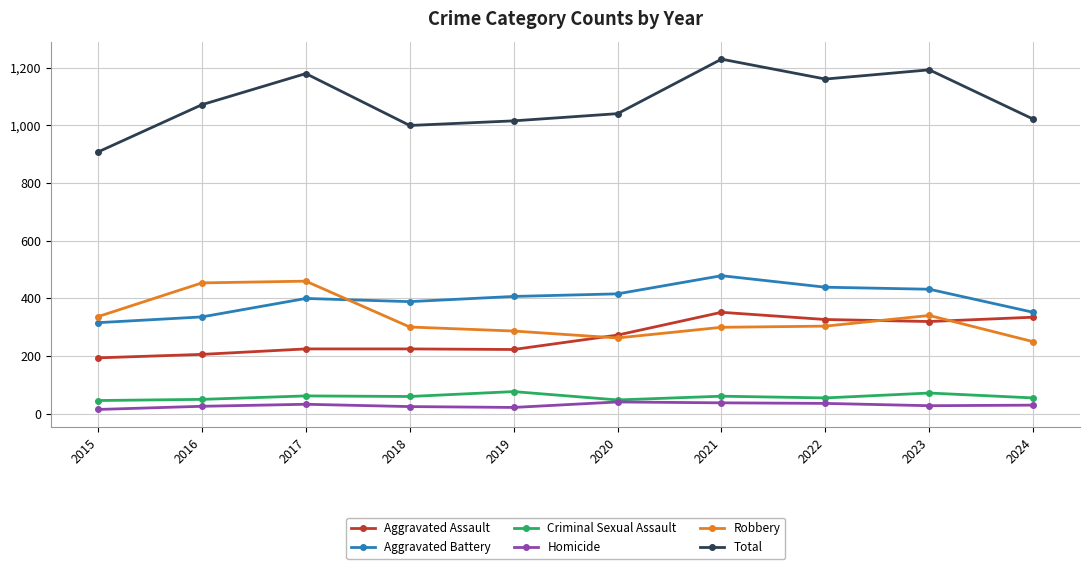

Which series changed the most between 2019 and 2024?

Aggravated Assault